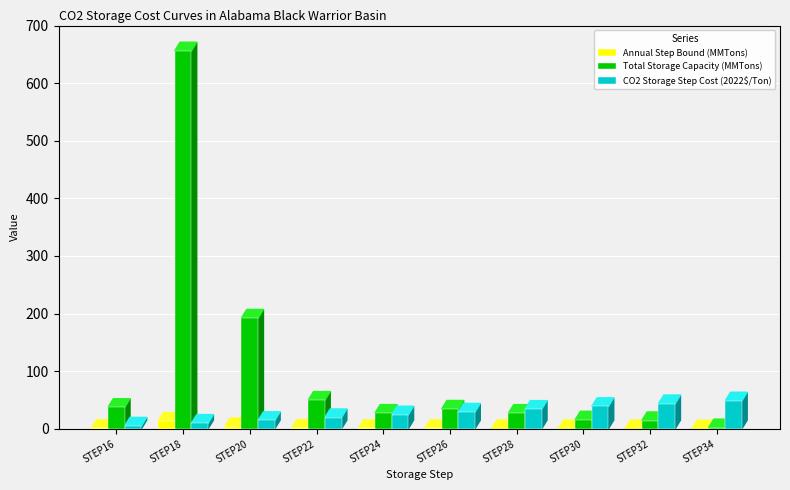

Which series has the largest total across all categories?

Total Storage Capacity (MMTons)